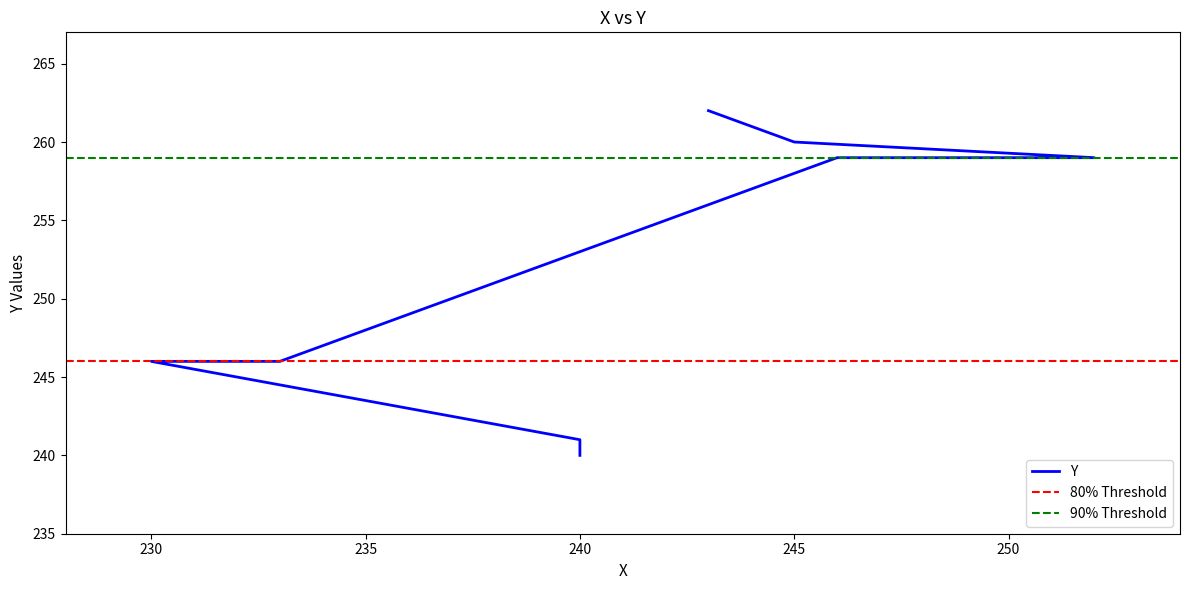

At which label is the value closest to 251?

230